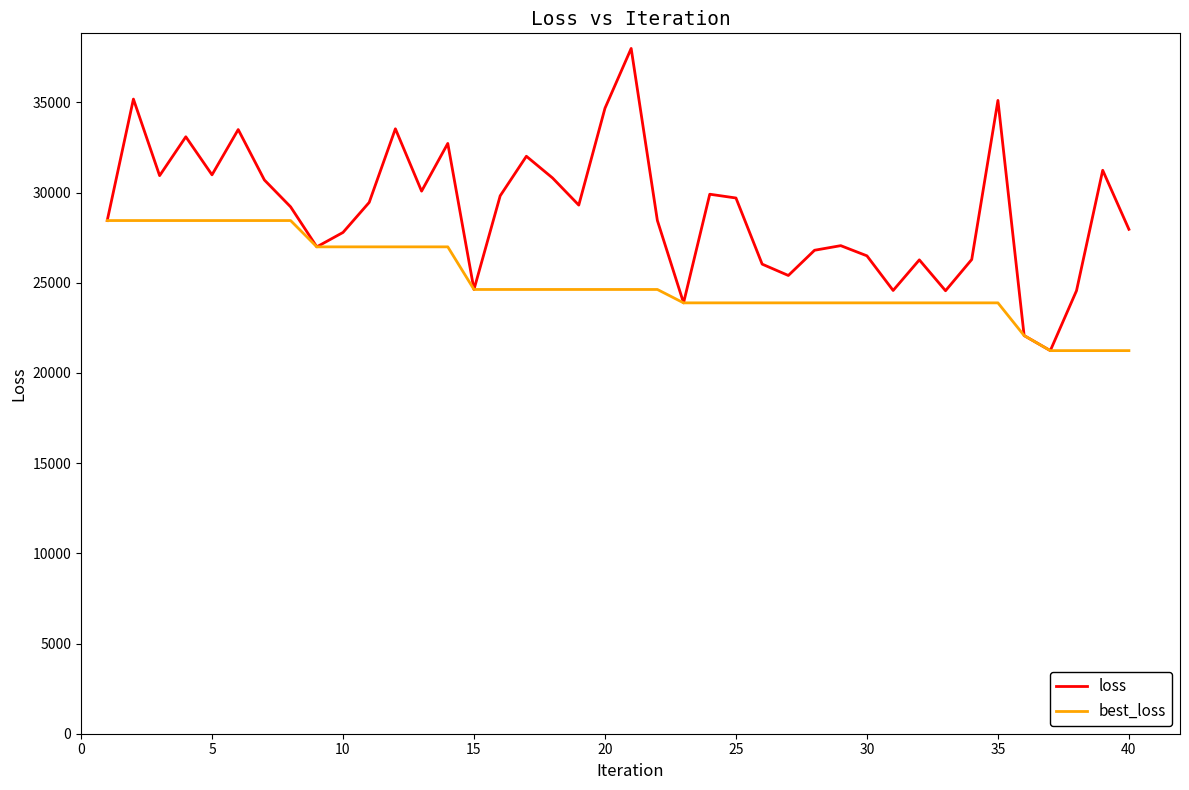

Which series has the largest total across all categories?

loss